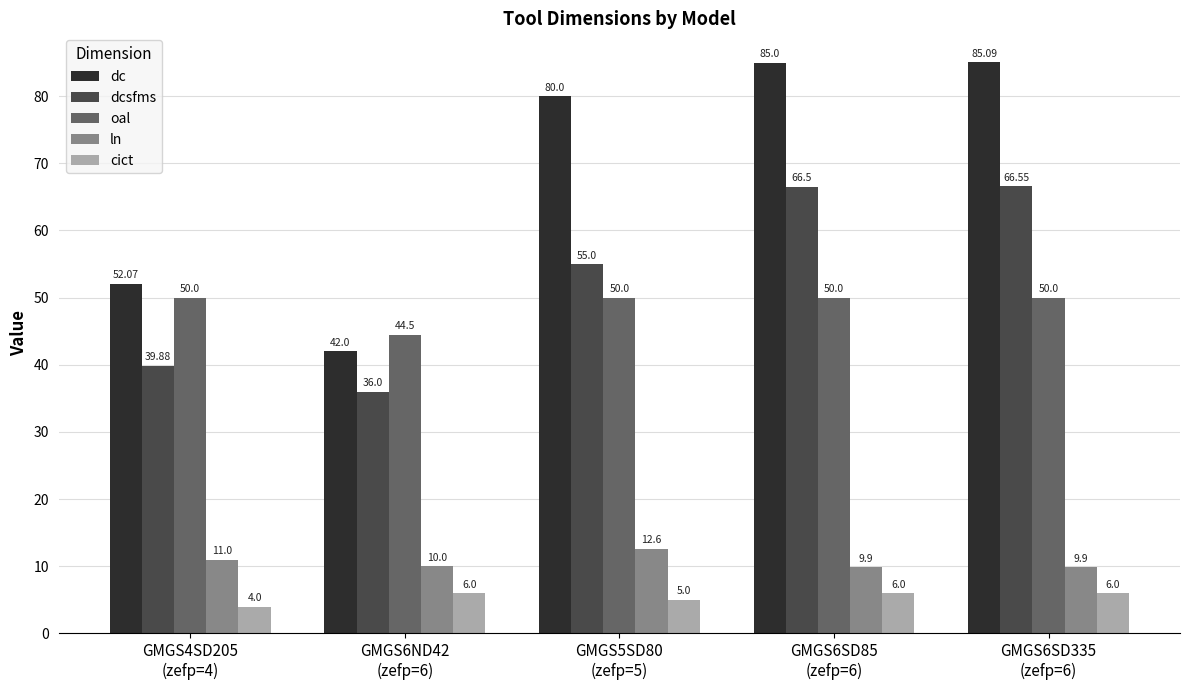

What is the difference between the highest and lowest values at GMGS6ND42
(zefp=6)?

38.5